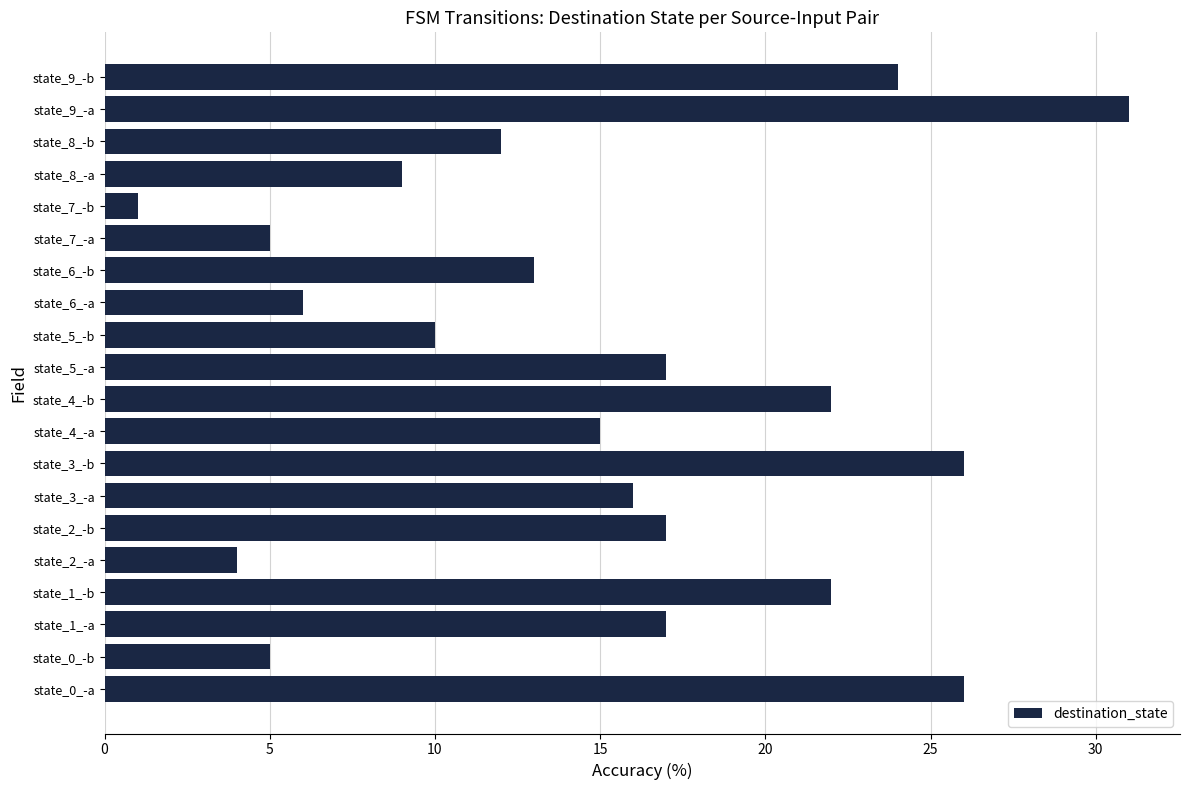

What is the difference between the maximum and minimum values?

30